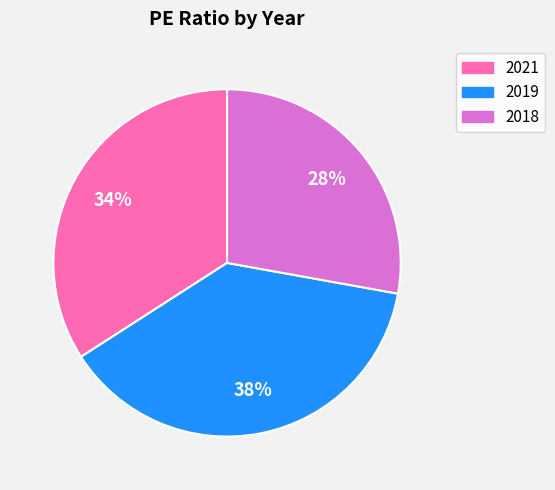

Which has a higher value, 2019 or 2018?

2019